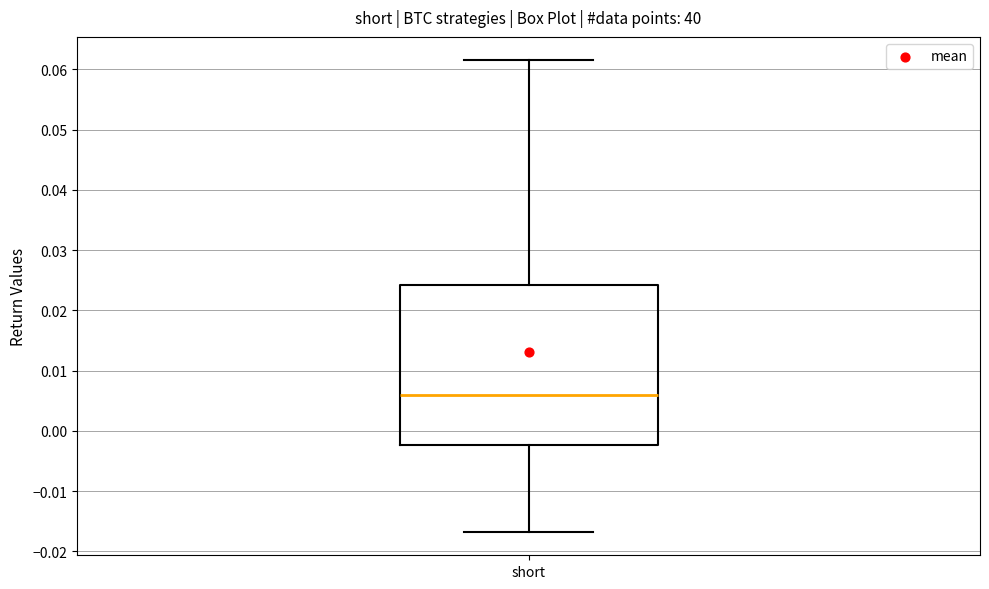

Transcribe this box plot: give where the median line is, the range the box spans, and where the two whiskers end, as read against the y-axis. The values are not printed on the chart, so give them approximately, as read against the axis.

median 0.006, box -0.002 to 0.024, whiskers -0.017 to 0.062